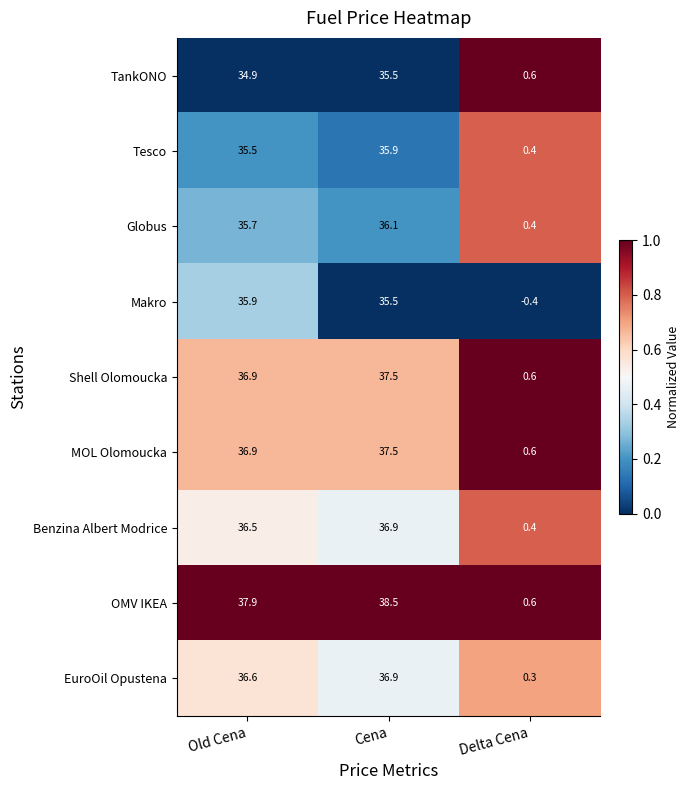

Which series has the largest total across all categories?

OMV IKEA